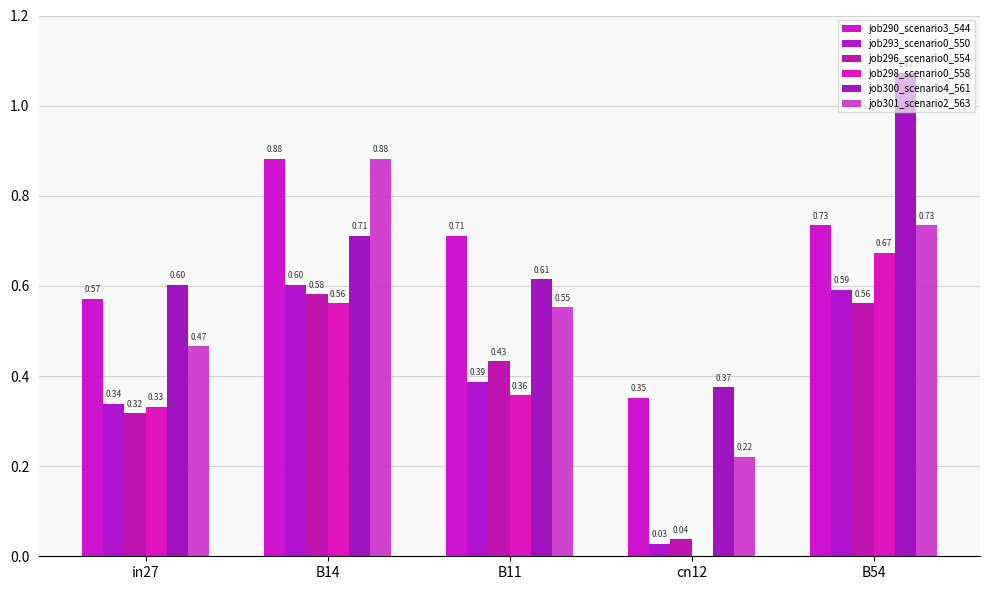

What position from the right is B54?

1